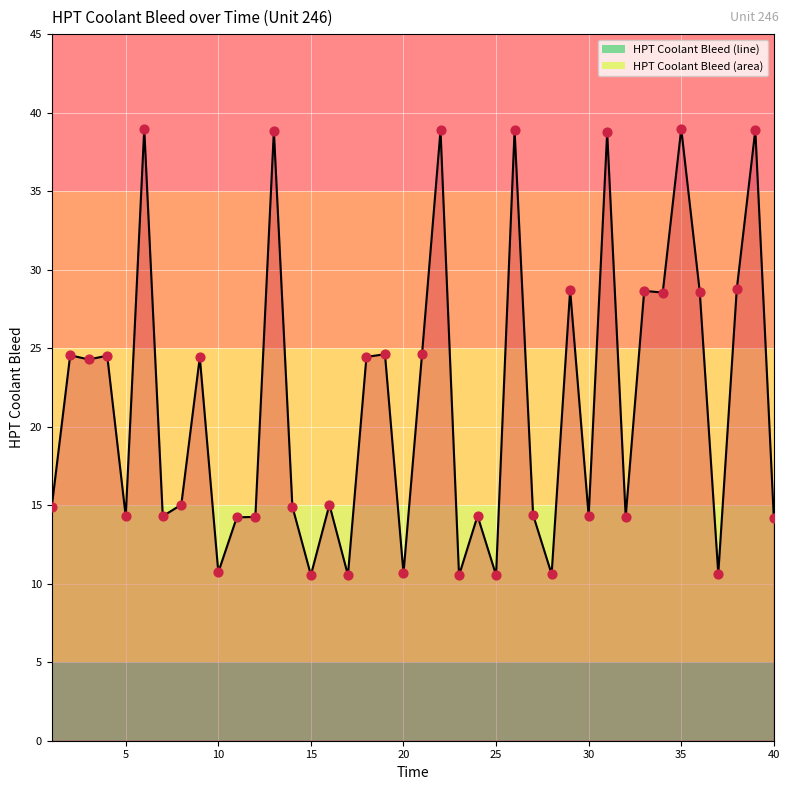

What is the minimum value shown in the chart?

10.5